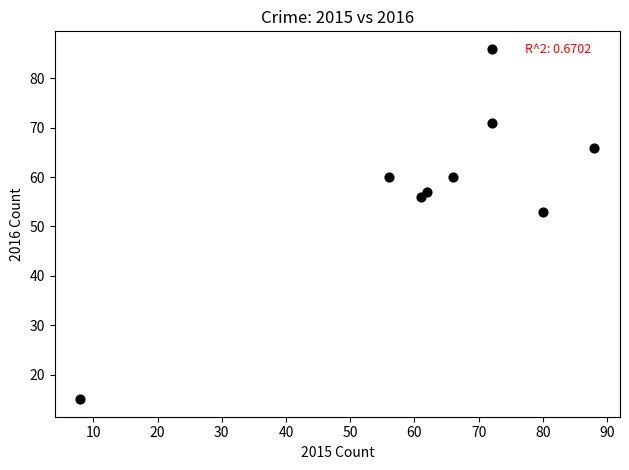

What Y value in the scatter plot is closest to 50?

53